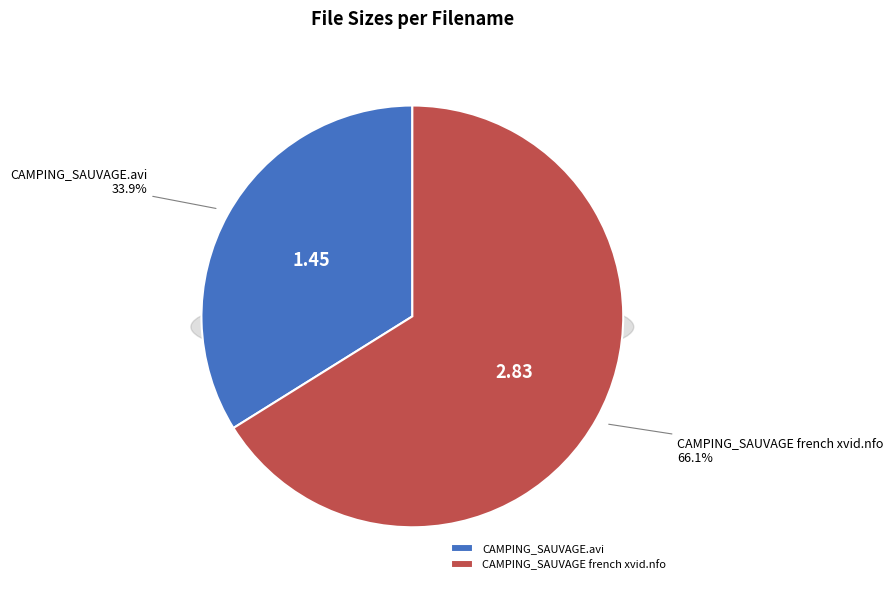

Rank the categories by value from lowest to highest.

CAMPING_SAUVAGE.avi, CAMPING_SAUVAGE french xvid.nfo